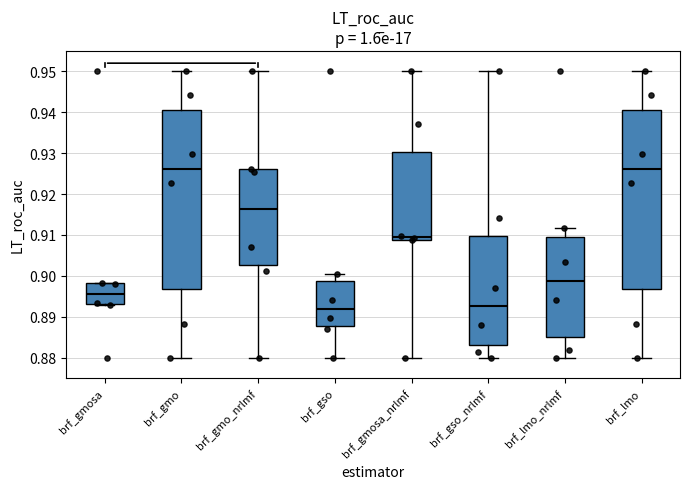

Reading left to right, read every box against the y-axis: the position of its median line, the range the box covers, and the ends of its whiskers. The values are not printed on the chart, so give them approximately, as read against the axis.

brf_gmosa: median 0.896, box 0.893 to 0.898, whiskers 0.893 to 0.898
brf_gmo: median 0.926, box 0.897 to 0.941, whiskers 0.880 to 0.950
brf_gmo_nrlmf: median 0.916, box 0.903 to 0.926, whiskers 0.880 to 0.950
brf_gso: median 0.892, box 0.888 to 0.899, whiskers 0.880 to 0.900
brf_gmosa_nrlmf: median 0.909 (just above the box's lower edge), box 0.909 to 0.930, whiskers 0.880 to 0.950
brf_gso_nrlmf: median 0.893, box 0.883 to 0.910, whiskers 0.880 to 0.950
brf_lmo_nrlmf: median 0.899, box 0.885 to 0.910, whiskers 0.880 to 0.912
brf_lmo: median 0.926, box 0.897 to 0.941, whiskers 0.880 to 0.950